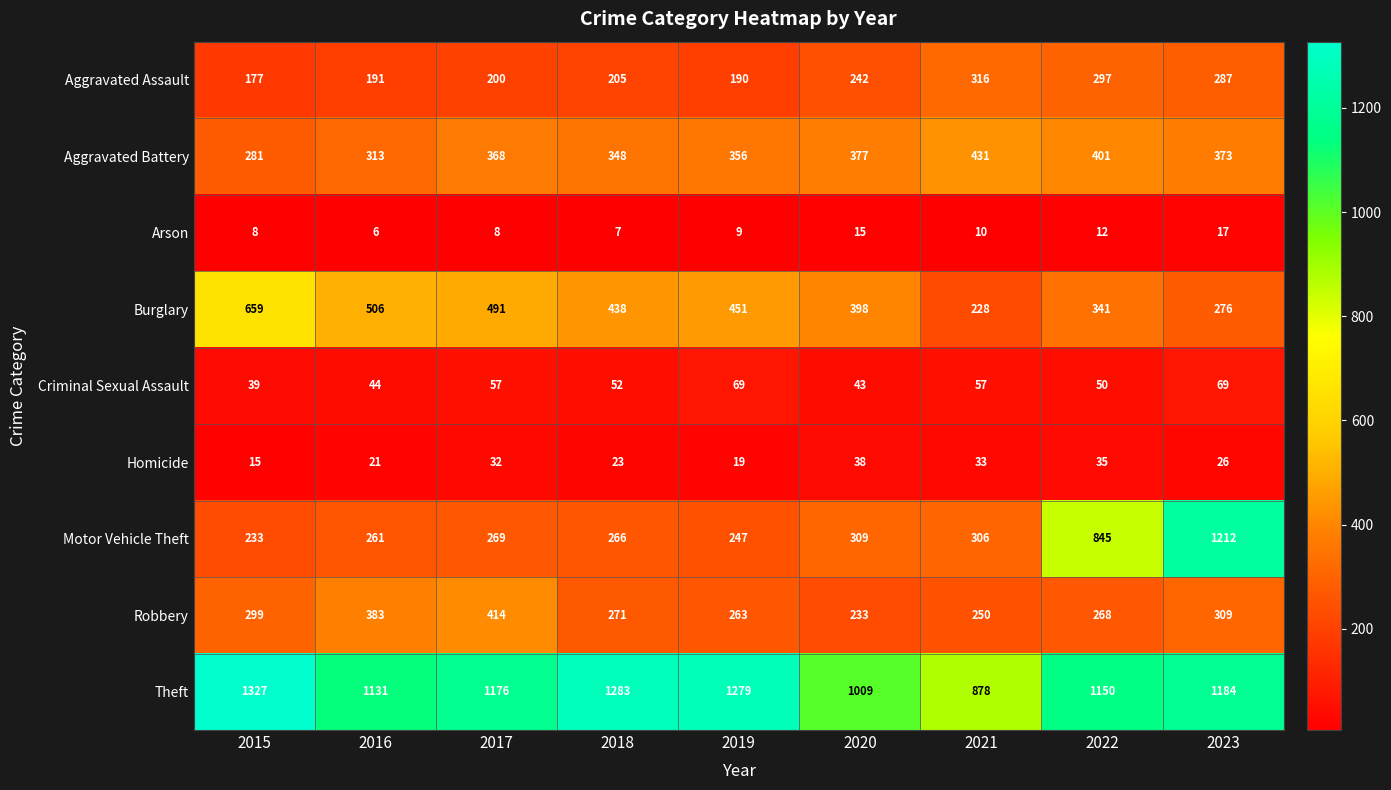

How many data points in Aggravated Assault are less than 205?

4